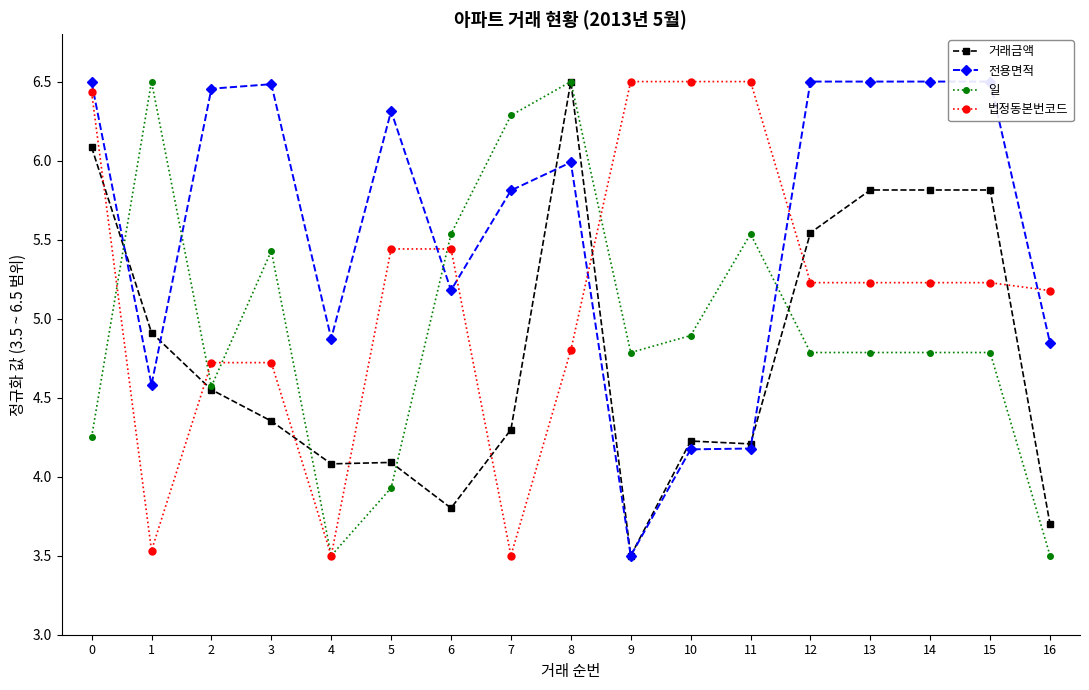

What is the spread (max minus min) of values at 6?

1.7